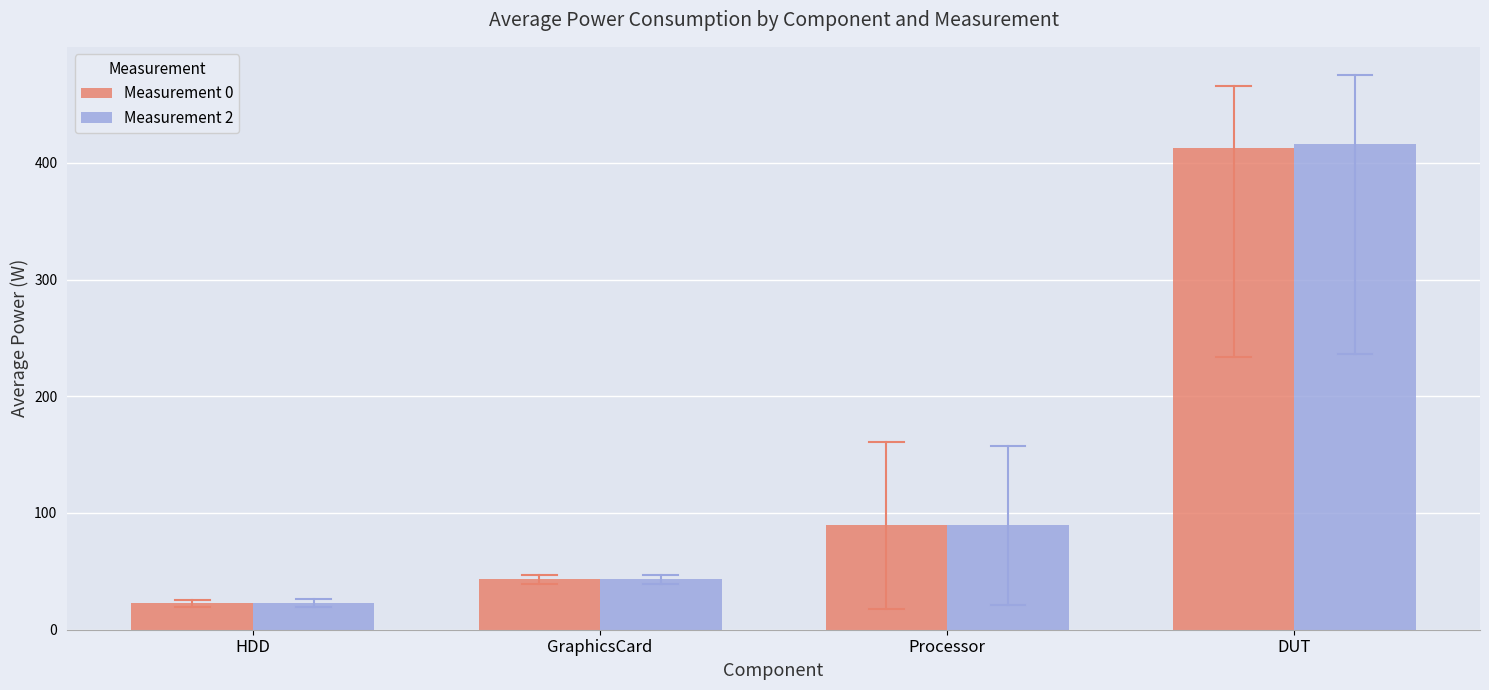

At how many categories does at least one series exceed 148?

1